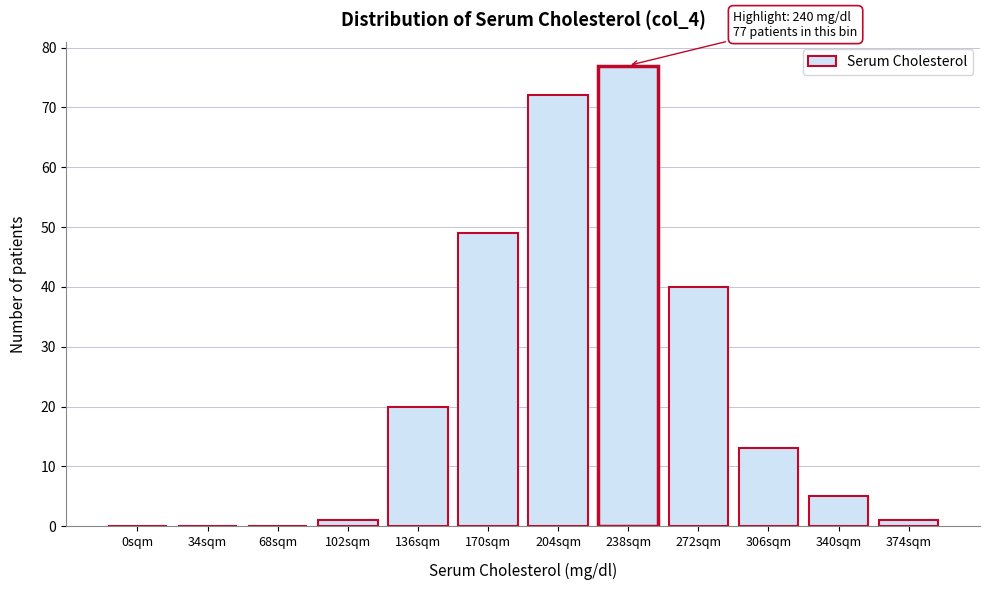

Reading right to left, transcribe all the data shown in this chart.

374sqm=1	340sqm=5	306sqm=13	272sqm=40	238sqm=77	204sqm=72	170sqm=49	136sqm=20	102sqm=1	68sqm=0	34sqm=0	0sqm=0